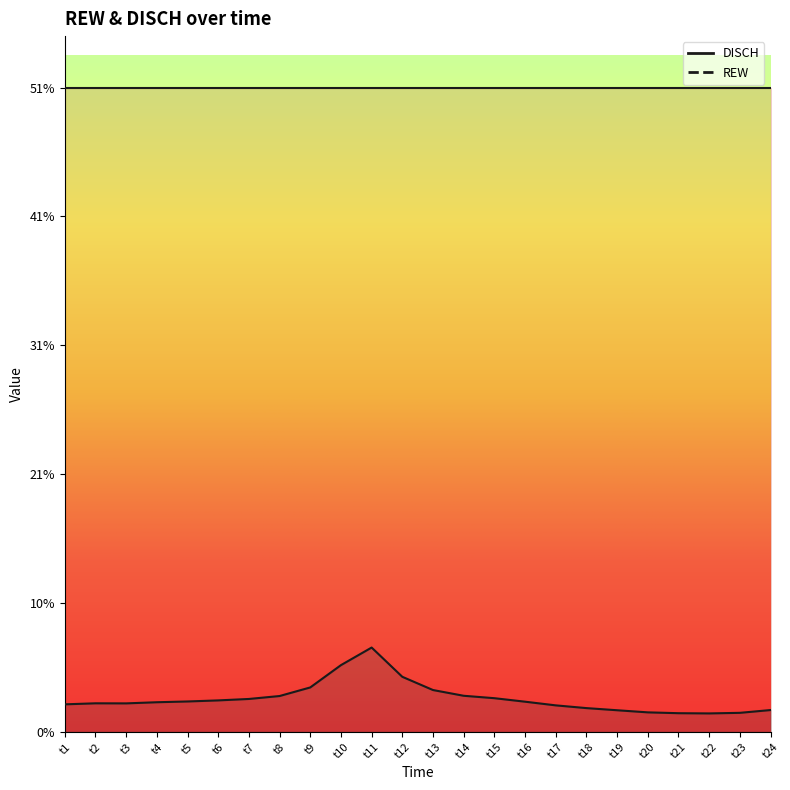

How many categories are shown in the chart?

24